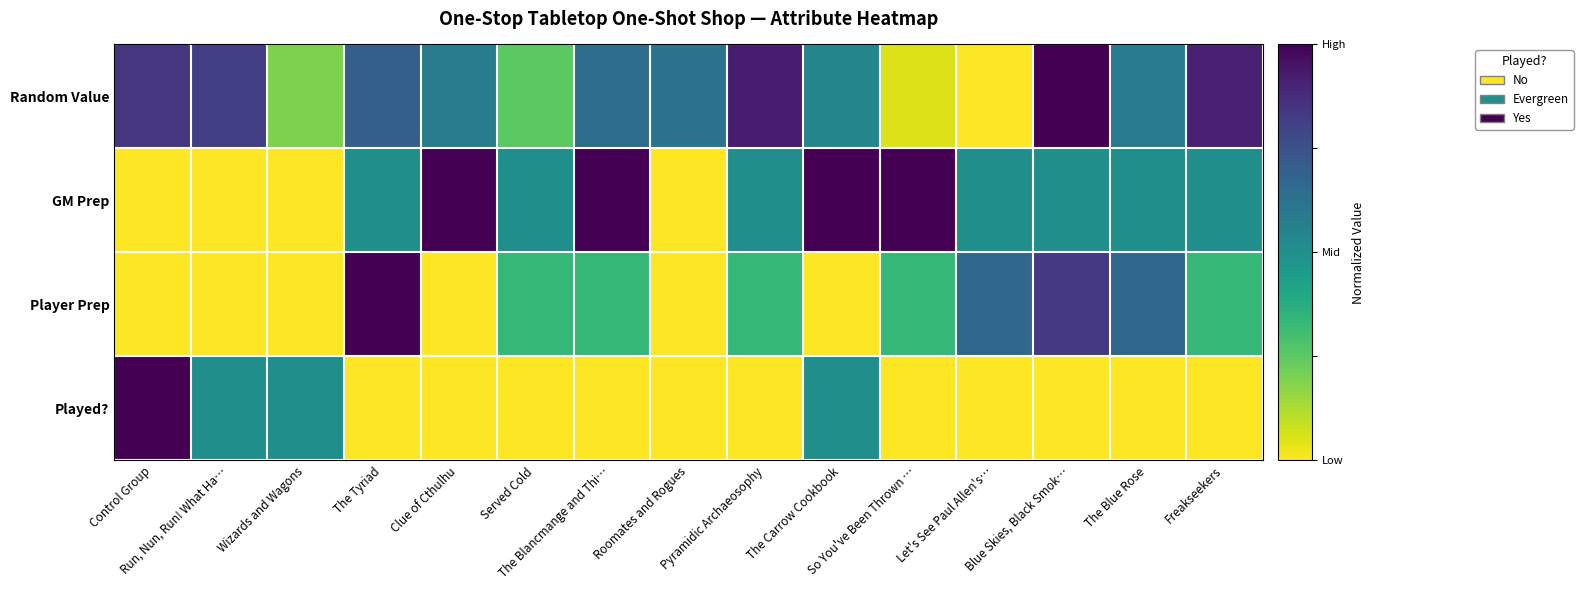

Reading left to right, extract all data points from this chart.

Random Value: Control Group=0.8	Run, Nun, Run! What Ha…=0.8	Wizards and Wagons=0.2	The Tyriad=0.7	Clue of Cthulhu=0.6	Served Cold=0.2	The Blancmange and Thi…=0.6	Roomates and Rogues=0.6	Pyramidic Archaeosophy=0.9	The Carrow Cookbook=0.5	So You've Been Thrown …=0.1	Let's See Paul Allen's…=0.0	Blue Skies, Black Smok…=1.0	The Blue Rose=0.6	Freakseekers=0.9
GM Prep: Control Group=0.0	Run, Nun, Run! What Ha…=0.0	Wizards and Wagons=0.0	The Tyriad=0.5	Clue of Cthulhu=1.0	Served Cold=0.5	The Blancmange and Thi…=1.0	Roomates and Rogues=0.0	Pyramidic Archaeosophy=0.5	The Carrow Cookbook=1.0	So You've Been Thrown …=1.0	Let's See Paul Allen's…=0.5	Blue Skies, Black Smok…=0.5	The Blue Rose=0.5	Freakseekers=0.5
Player Prep: Control Group=0.0	Run, Nun, Run! What Ha…=0.0	Wizards and Wagons=0.0	The Tyriad=1.0	Clue of Cthulhu=0.0	Served Cold=0.3	The Blancmange and Thi…=0.3	Roomates and Rogues=0.0	Pyramidic Archaeosophy=0.3	The Carrow Cookbook=0.0	So You've Been Thrown …=0.3	Let's See Paul Allen's…=0.7	Blue Skies, Black Smok…=0.8	The Blue Rose=0.7	Freakseekers=0.3
Played?: Control Group=1.0	Run, Nun, Run! What Ha…=0.5	Wizards and Wagons=0.5	The Tyriad=0.0	Clue of Cthulhu=0.0	Served Cold=0.0	The Blancmange and Thi…=0.0	Roomates and Rogues=0.0	Pyramidic Archaeosophy=0.0	The Carrow Cookbook=0.5	So You've Been Thrown …=0.0	Let's See Paul Allen's…=0.0	Blue Skies, Black Smok…=0.0	The Blue Rose=0.0	Freakseekers=0.0